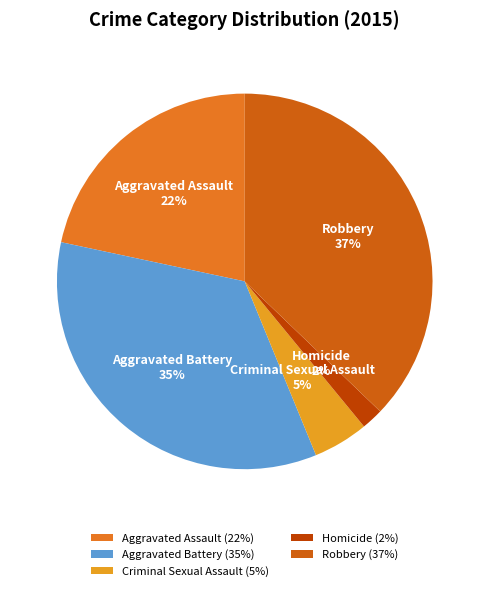

To the nearest percent, what is the difference between the Aggravated Battery and Homicide slice percentages?

33%